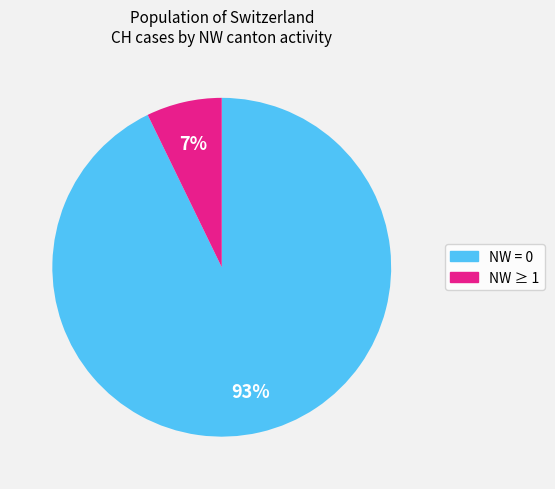

How many slices are in this pie chart?

2